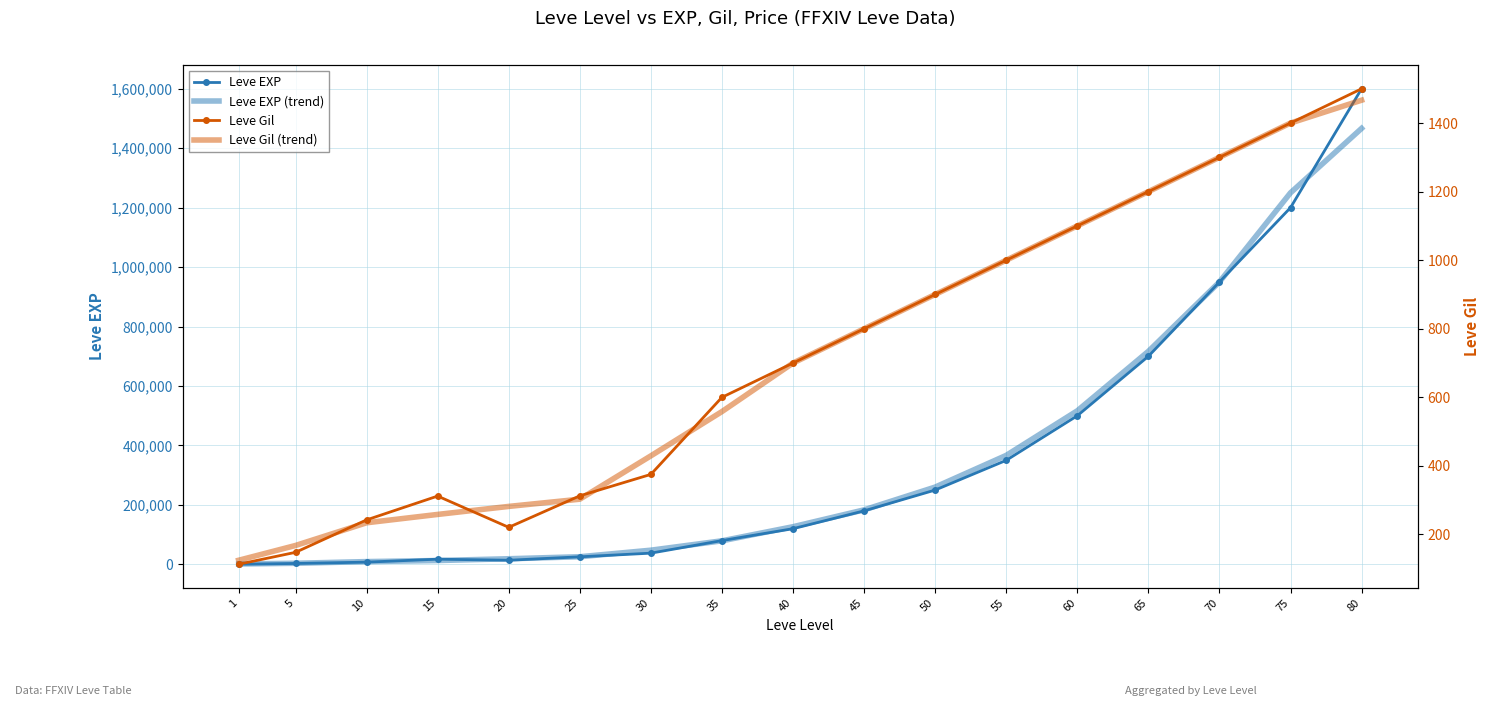

How many lines are shown in the chart?

4